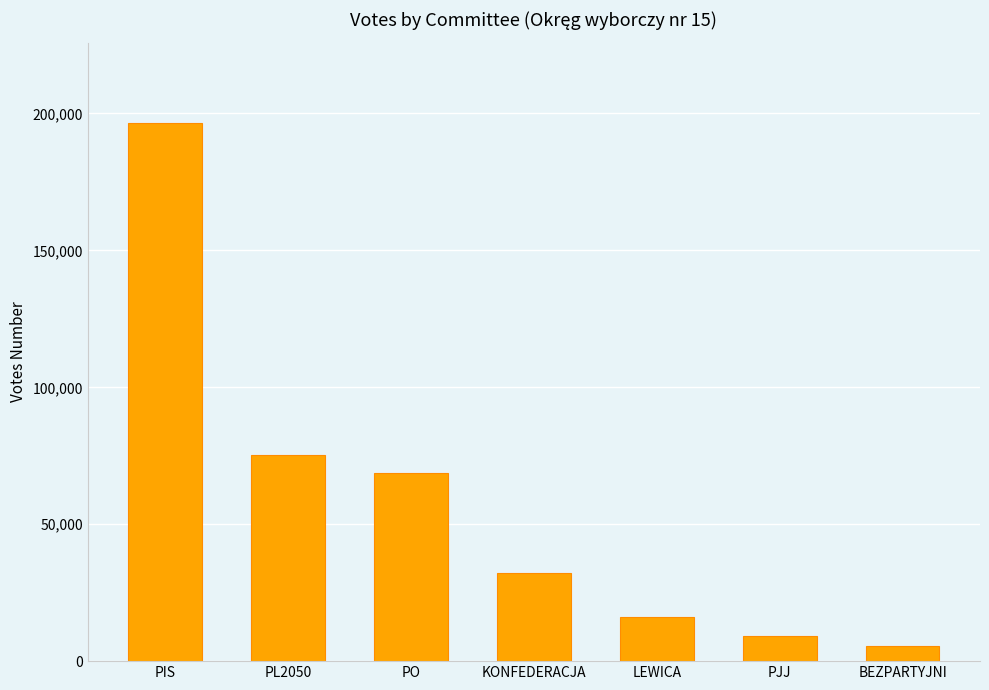

What position from the right is PJJ?

2